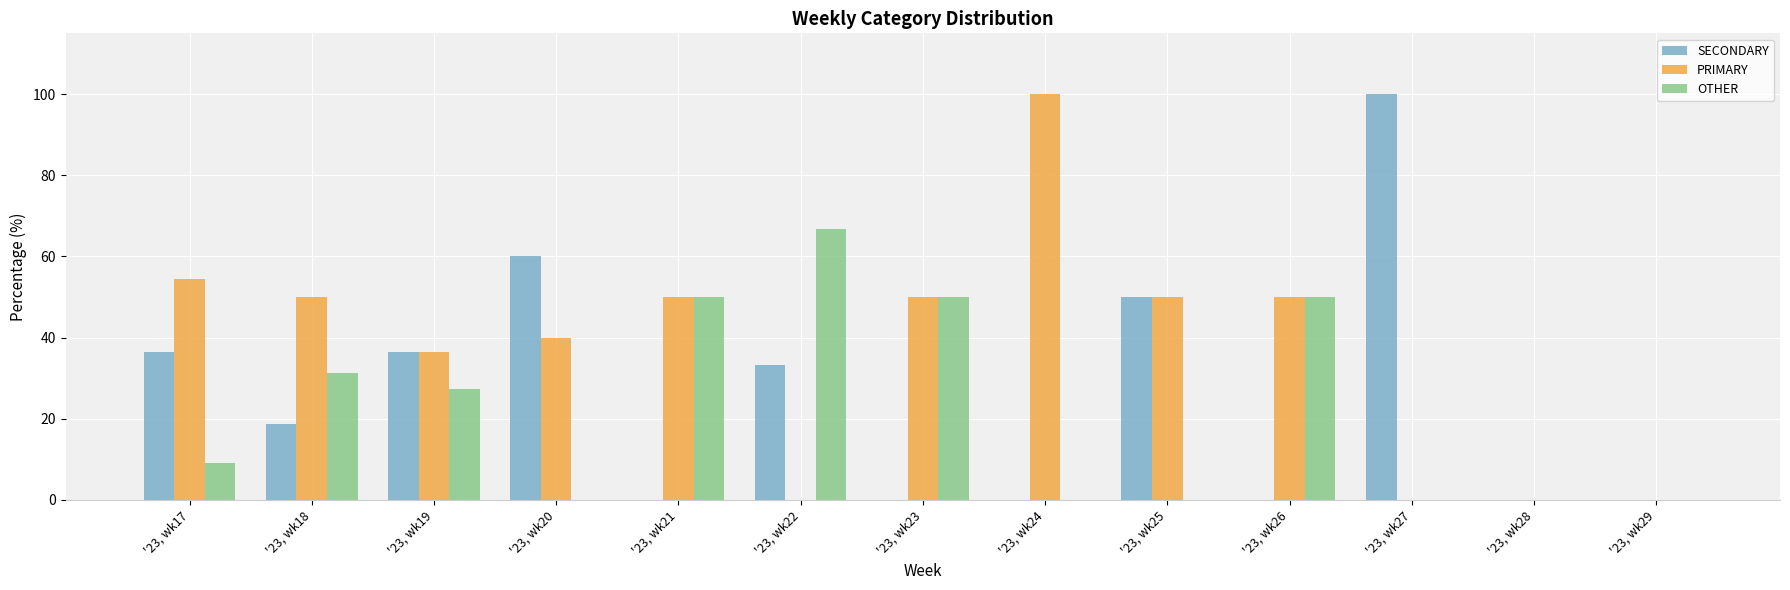

How many groups of bars are there?

13